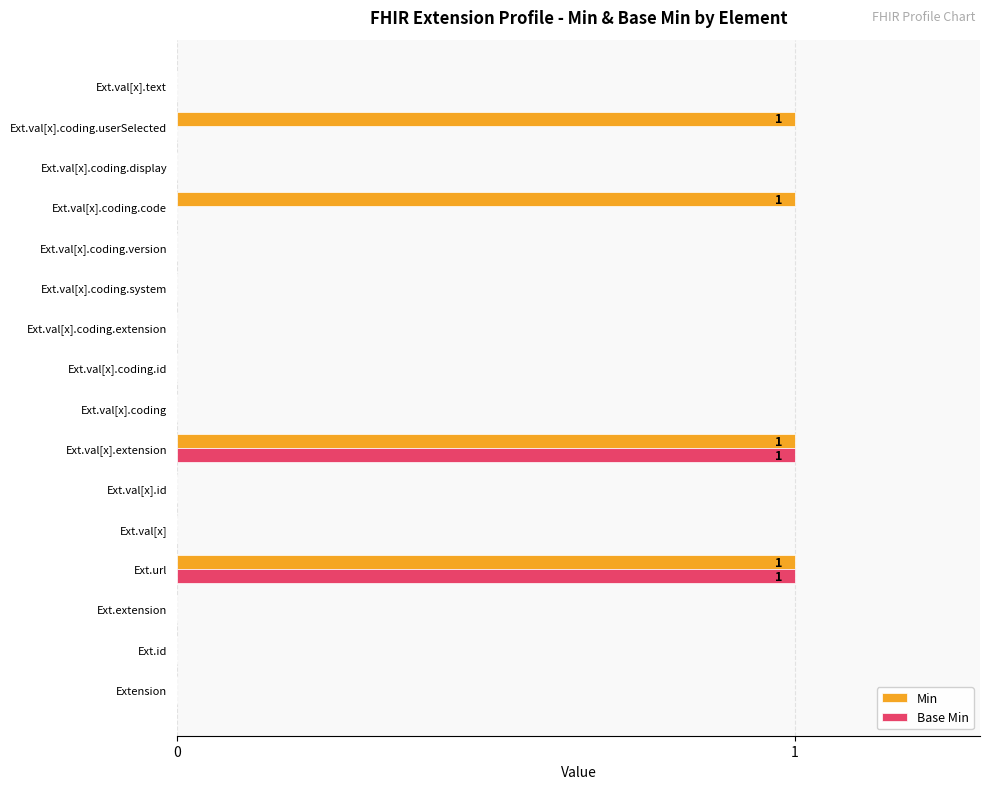

The Base Min series shows 0 at Ext.val[x].coding.id. True or false?

True